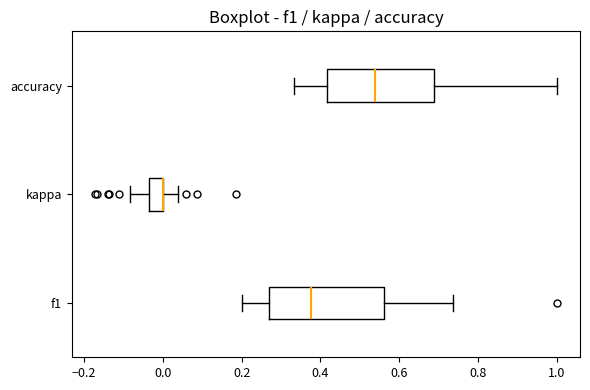

Reading bottom to top, read every box against the x-axis: the position of its median line, the range the box covers, and the ends of its whiskers. The values are not printed on the chart, so give them approximately, as read against the axis.

f1: median 0.38, box 0.26 to 0.56, whiskers 0.20 to 0.74
kappa: median 0.00 (drawn on the box's right edge), box -0.04 to 0.00, whiskers -0.08 to 0.04
accuracy: median 0.54, box 0.42 to 0.68, whiskers 0.34 to 1.00